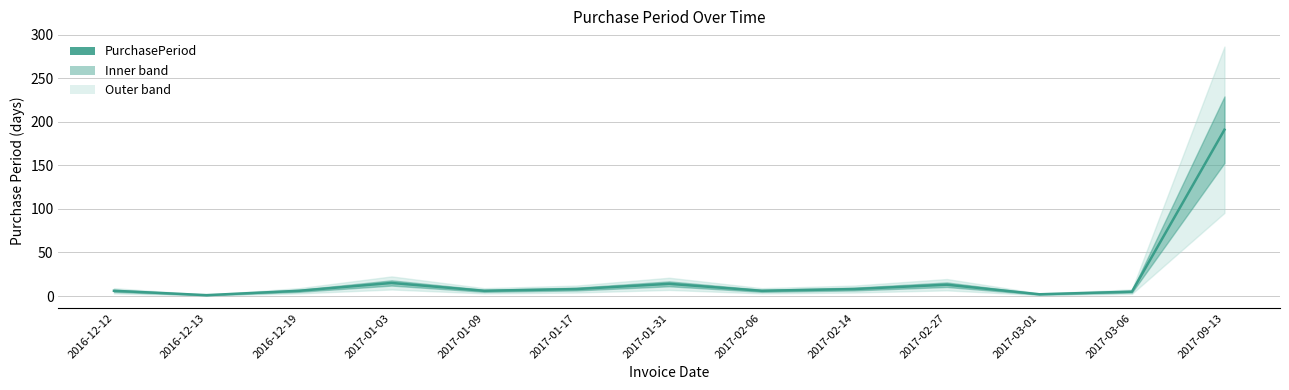

Where is the first local maximum?

2017-01-03